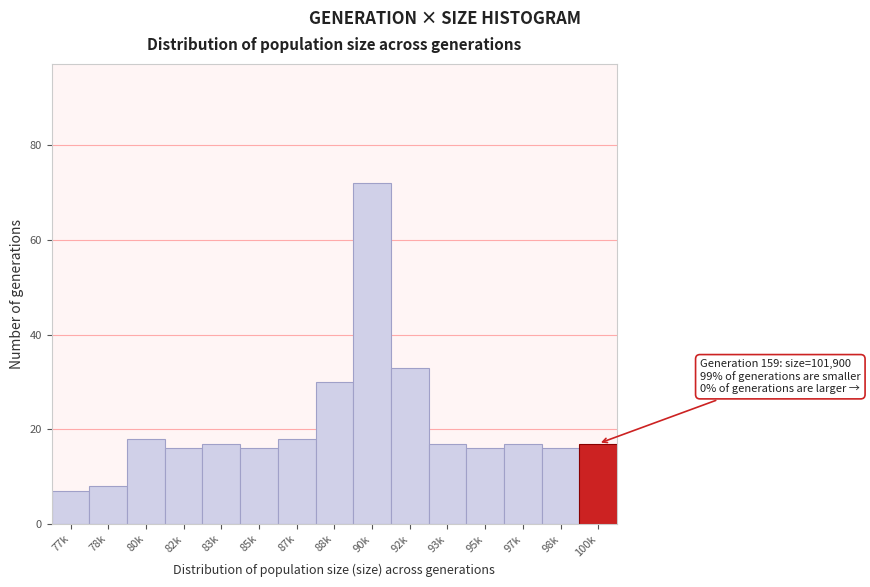

Reading left to right, list all the values displayed in this chart.

7	8	18	16	17	16	18	30	72	33	17	16	17	16	17